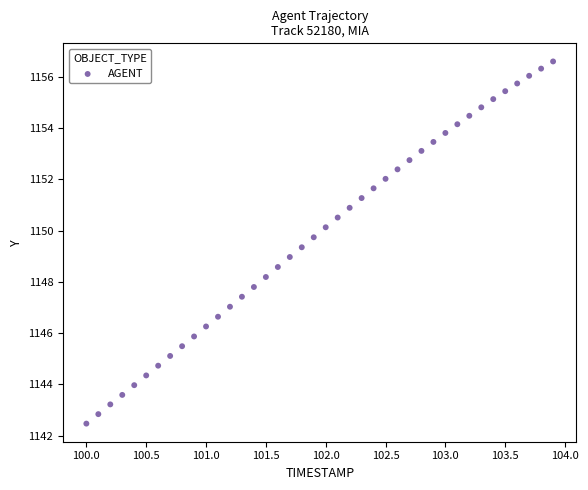

What is the range of X values (max minus min)?

3.9